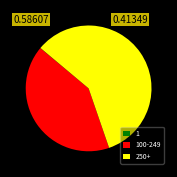

Which category has the biggest portion of the pie?

250+